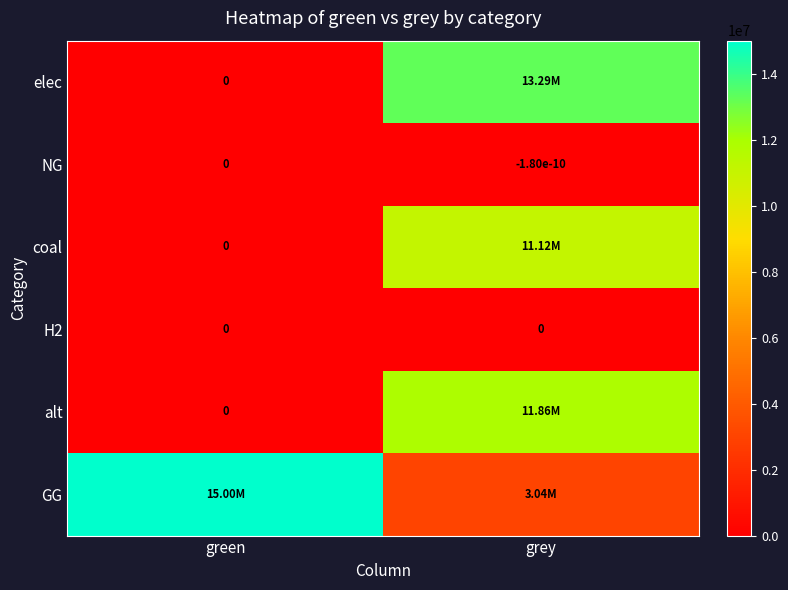

Rank the series at green from highest to lowest value.

GG, elec, NG, coal, H2, alt